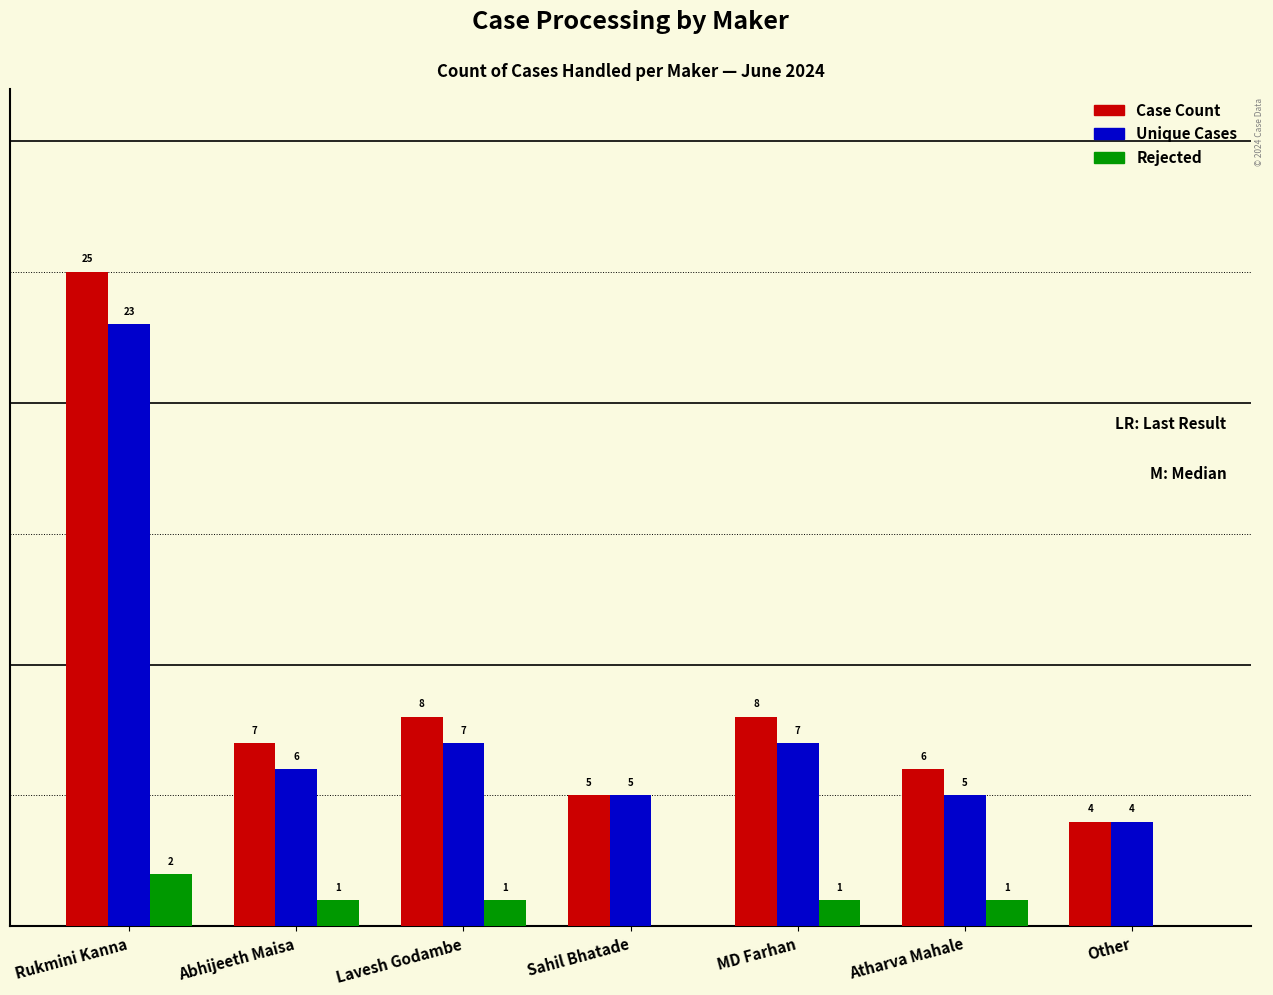

Is the value of Case Count at Rukmini Kanna greater than the value of Rejected at Rukmini Kanna?

Yes